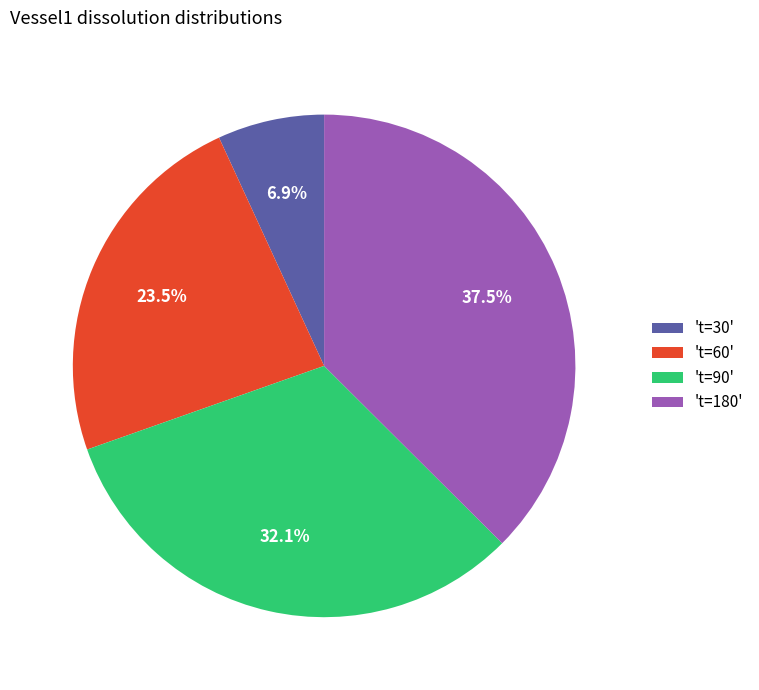

Rank the categories by value from lowest to highest.

't=30', 't=60', 't=90', 't=180'